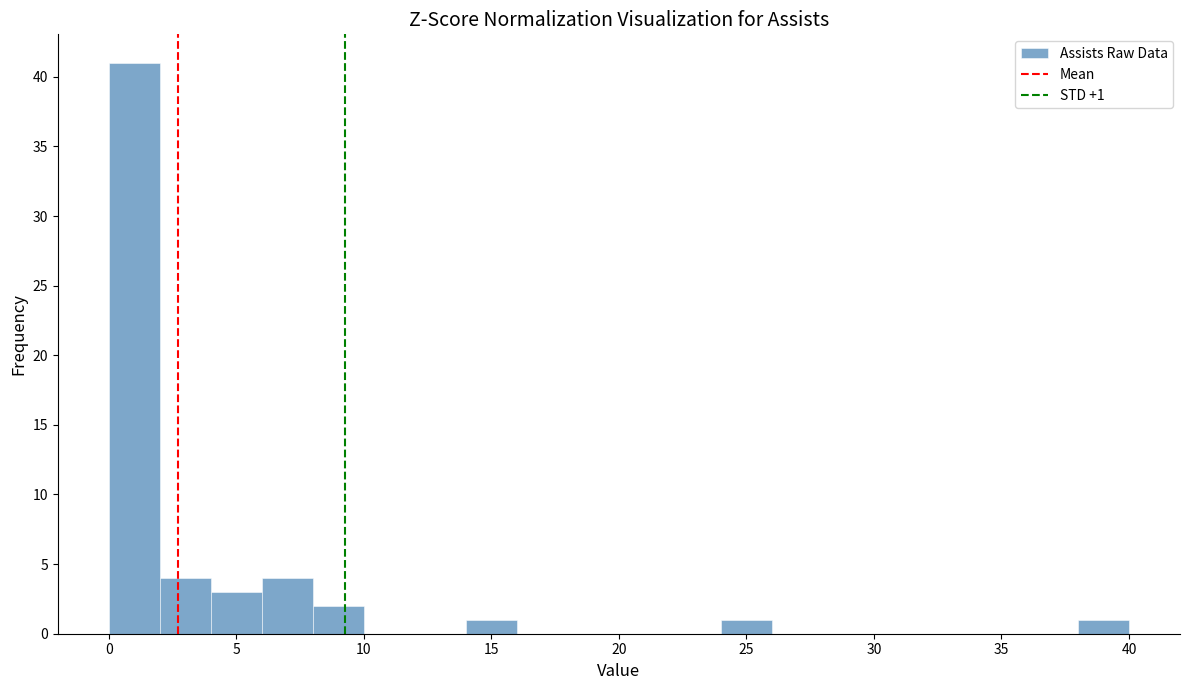

Which range on the x-axis has the tallest bar?

0 to 2